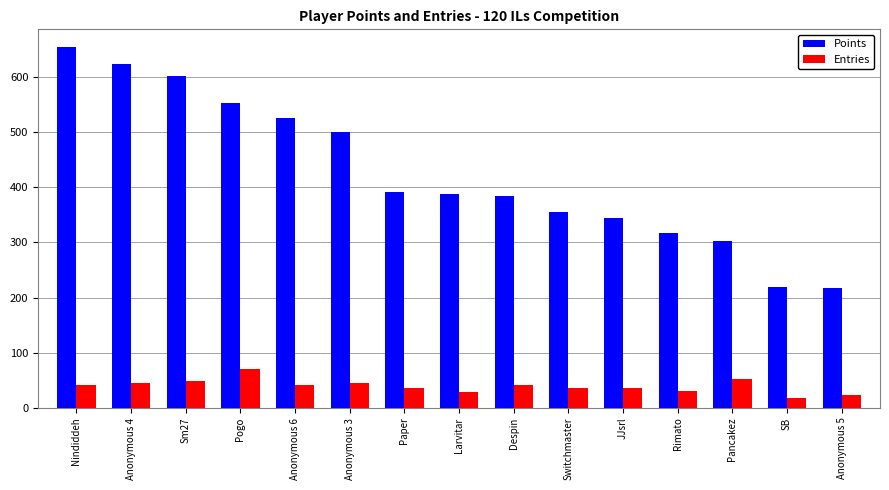

What is the average value of the Entries series?

39